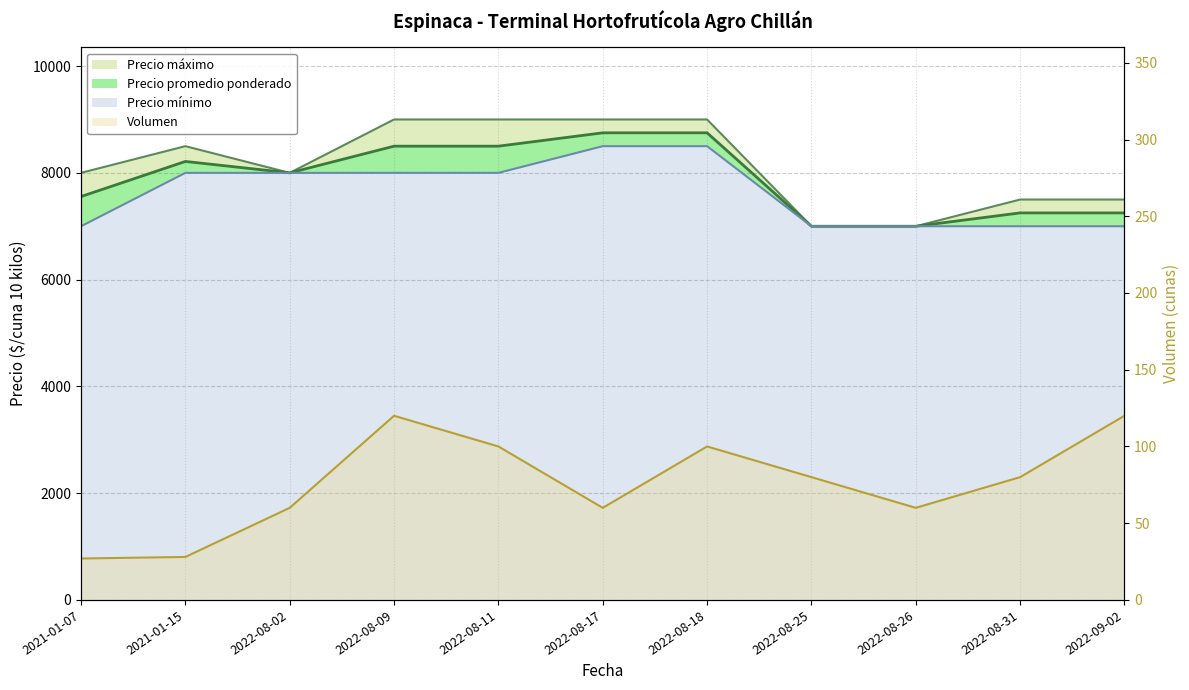

What position from the right is 2021-01-07?

11